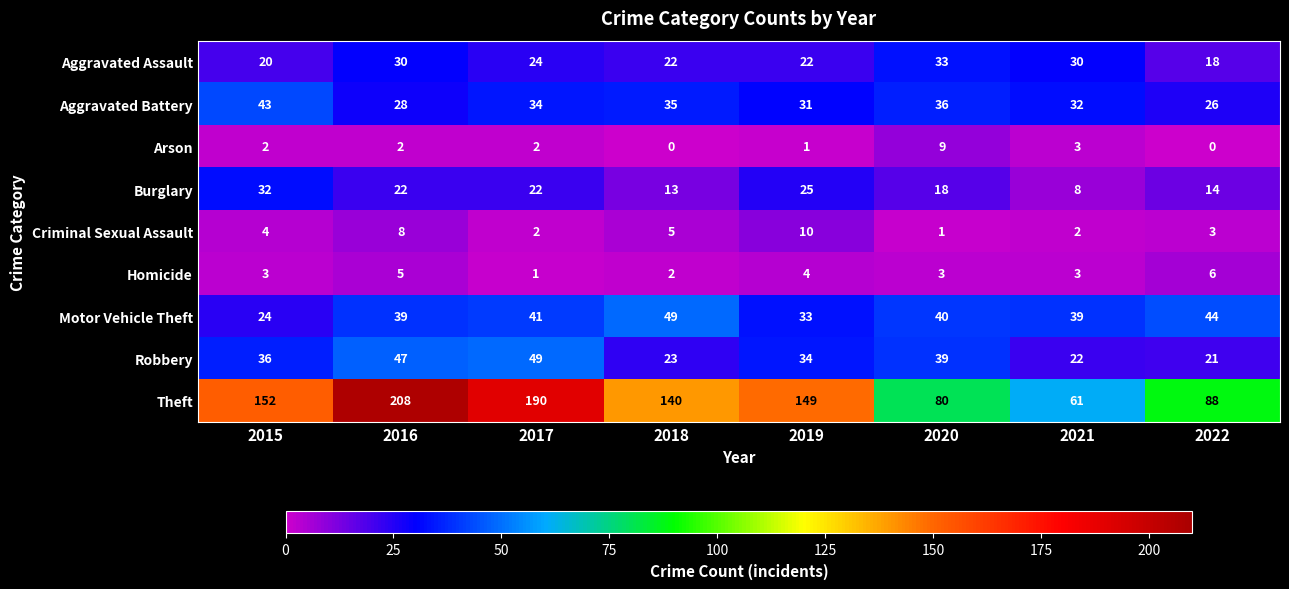

What is the spread (max minus min) of values at 2018?

140